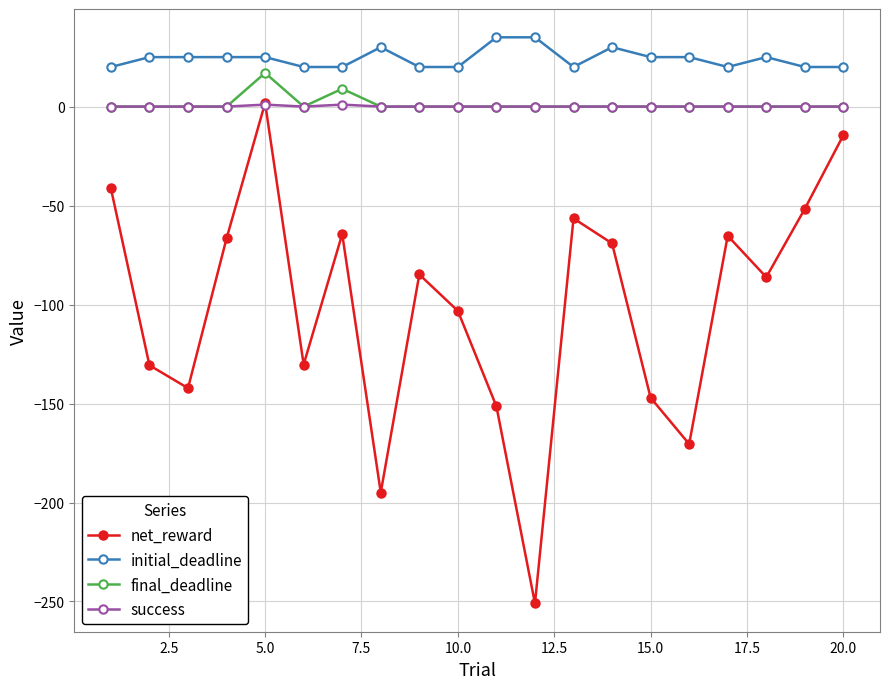

What is the minimum value shown in the chart?

-251.0